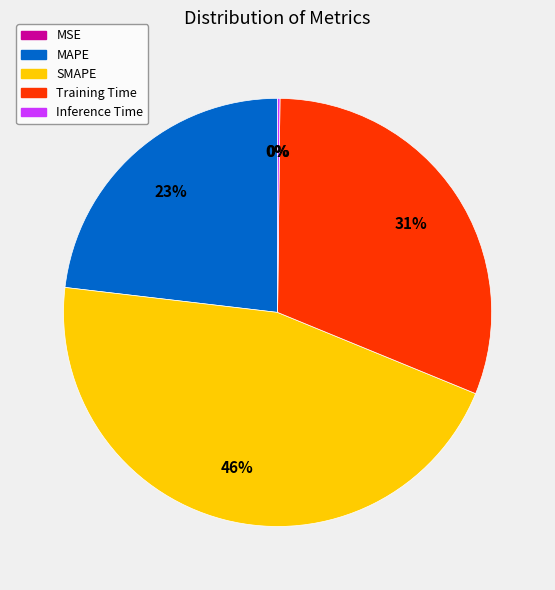

To the nearest percent, what is the difference between the largest and smallest slice percentages?

46%